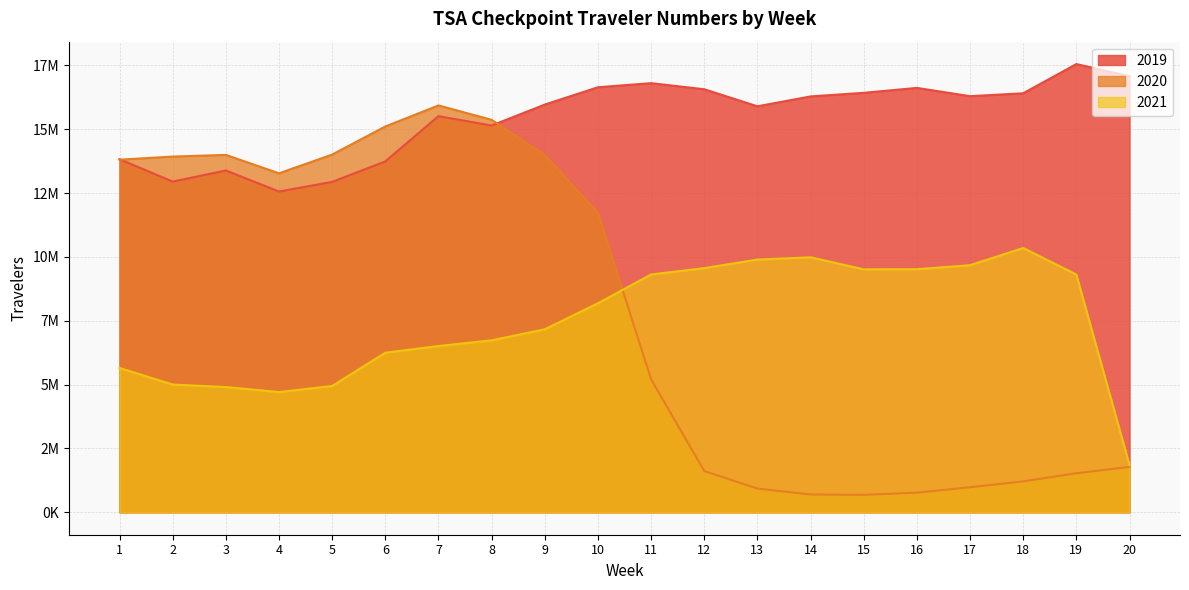

What is the value of the 2019 point at the 2nd from the left?

12952754